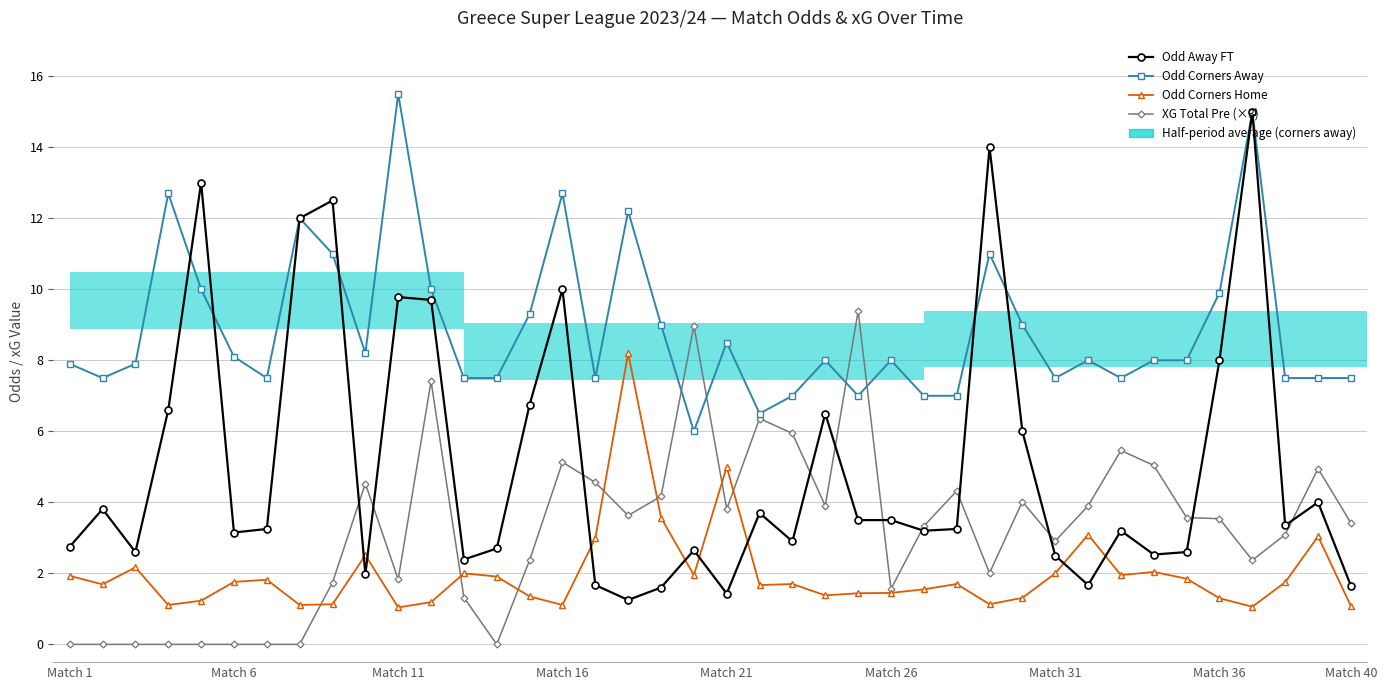

How many data points does each series have?

40